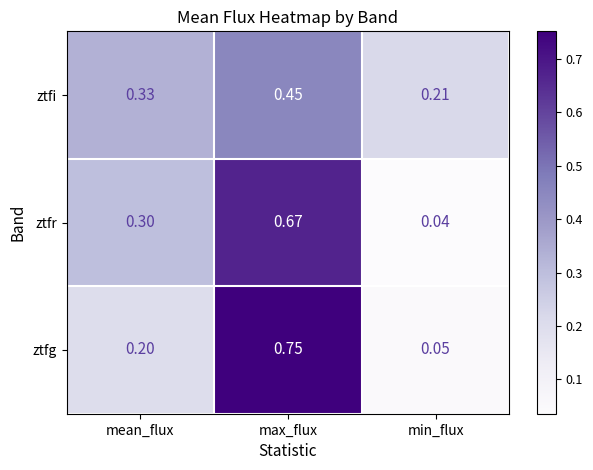

At which category is the sum across all series the highest?

max_flux